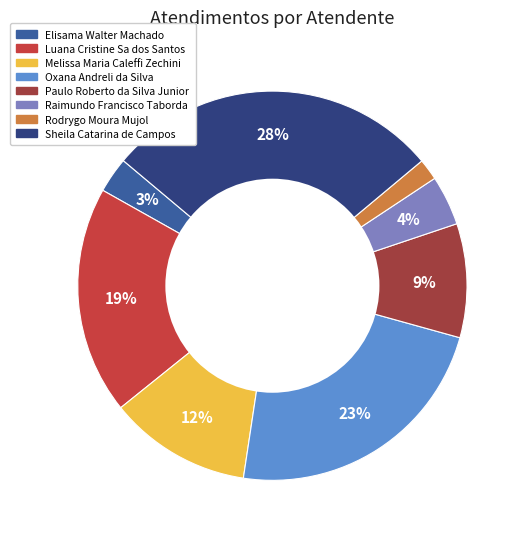

To the nearest percent, what is the difference between the Raimundo Francisco Taborda and Paulo Roberto da Silva Junior slice percentages?

5%